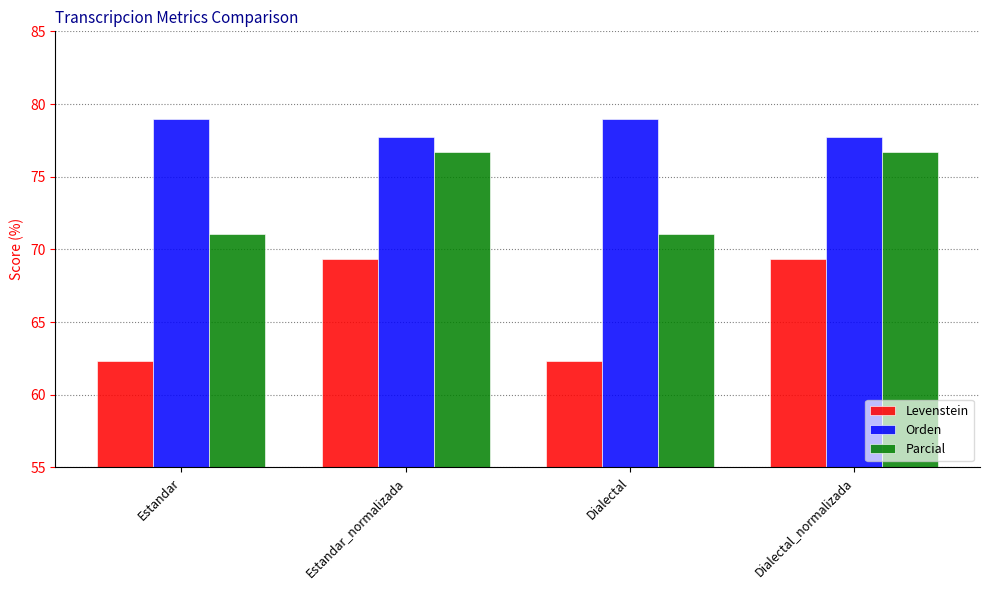

The value of Parcial at Estandar is 71.1. True or false?

True